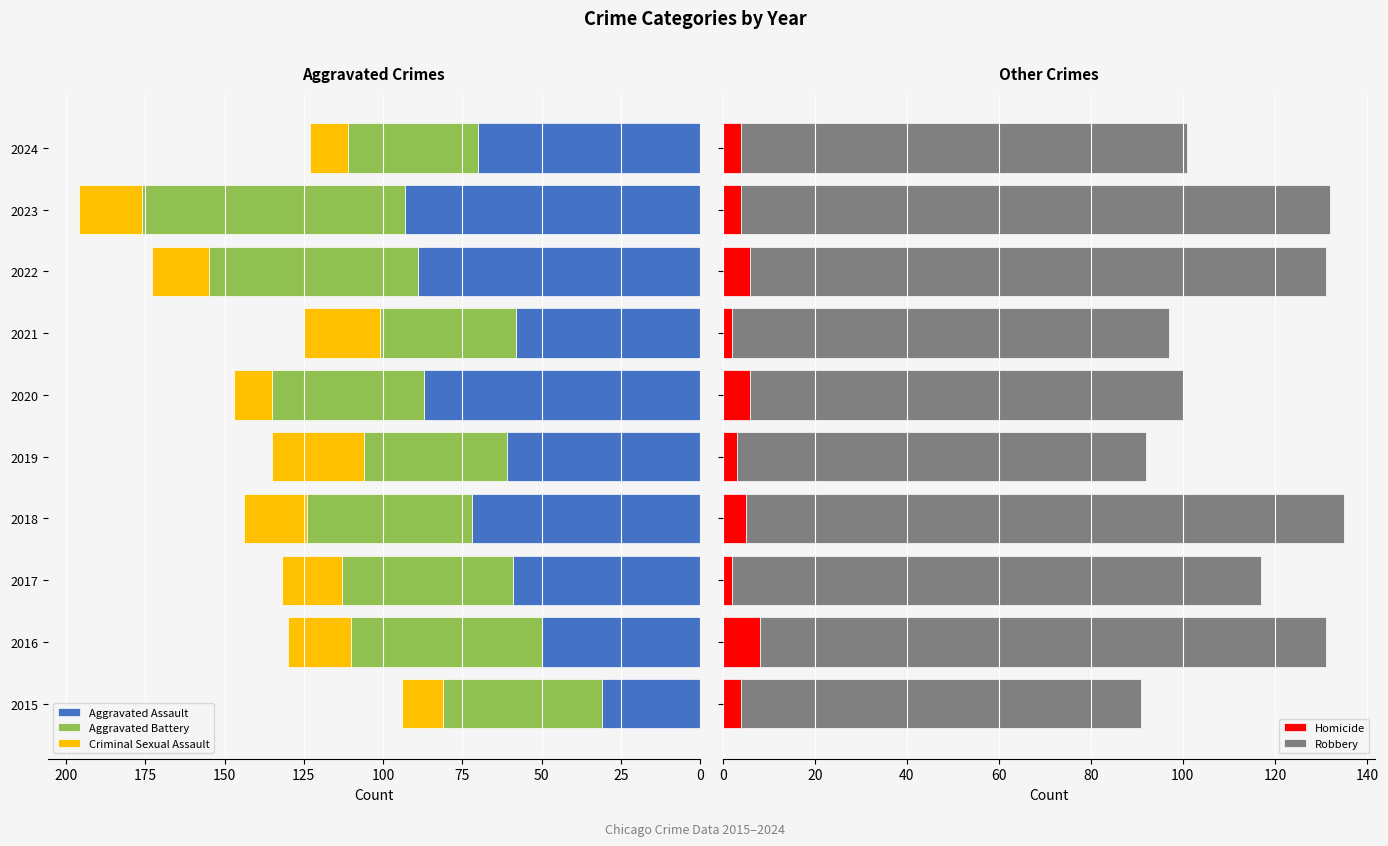

What is the average value of the Aggravated Assault series?

67